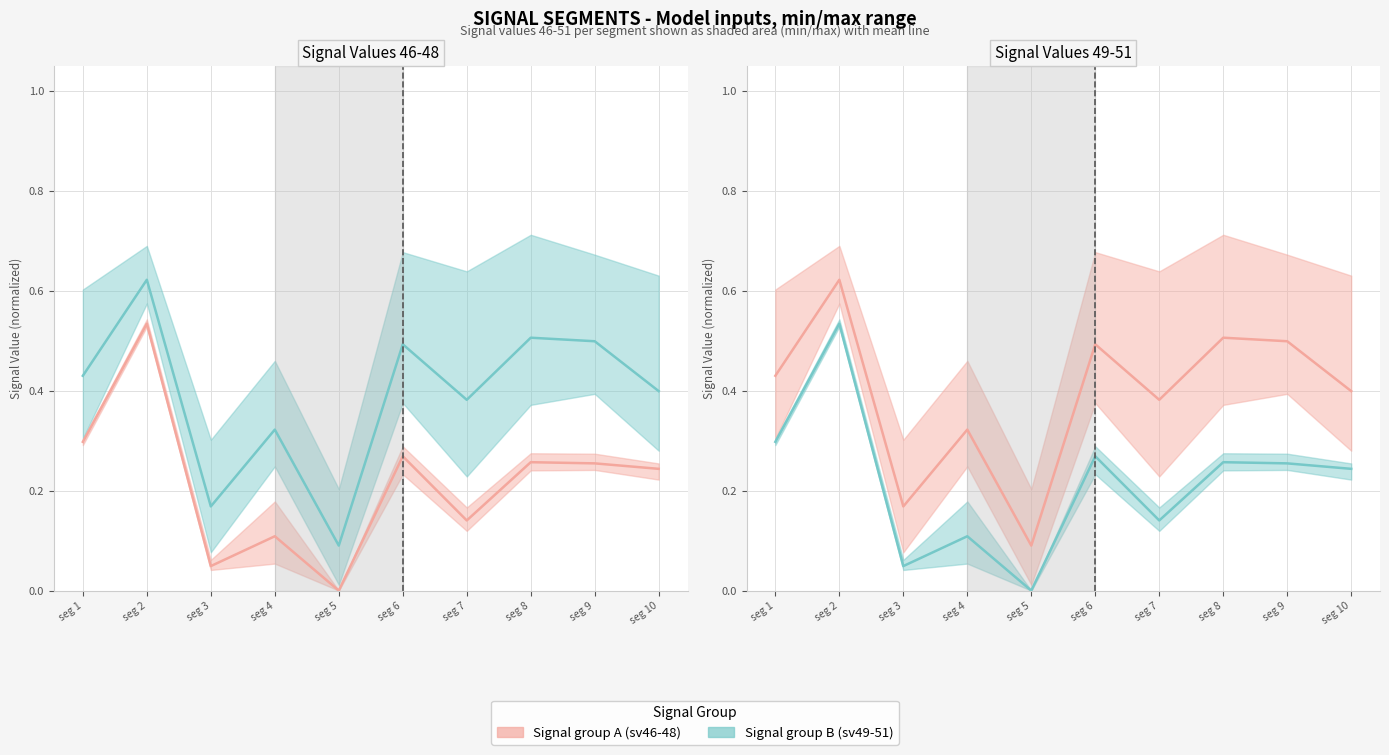

What is the sum of all Signal group A (mean) values?

3.9